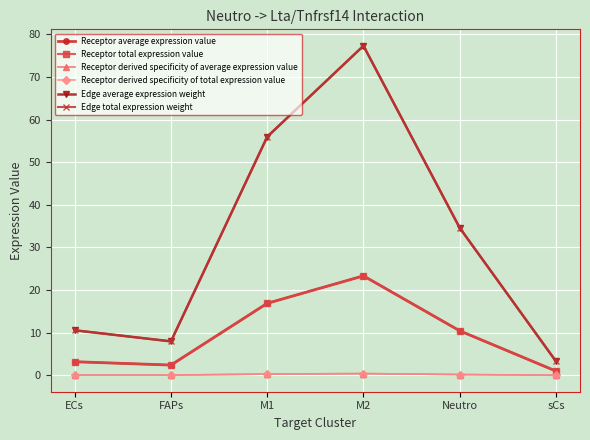

True or false: Receptor derived specificity of total expression value has more than 1 points higher than both neighbors.

False